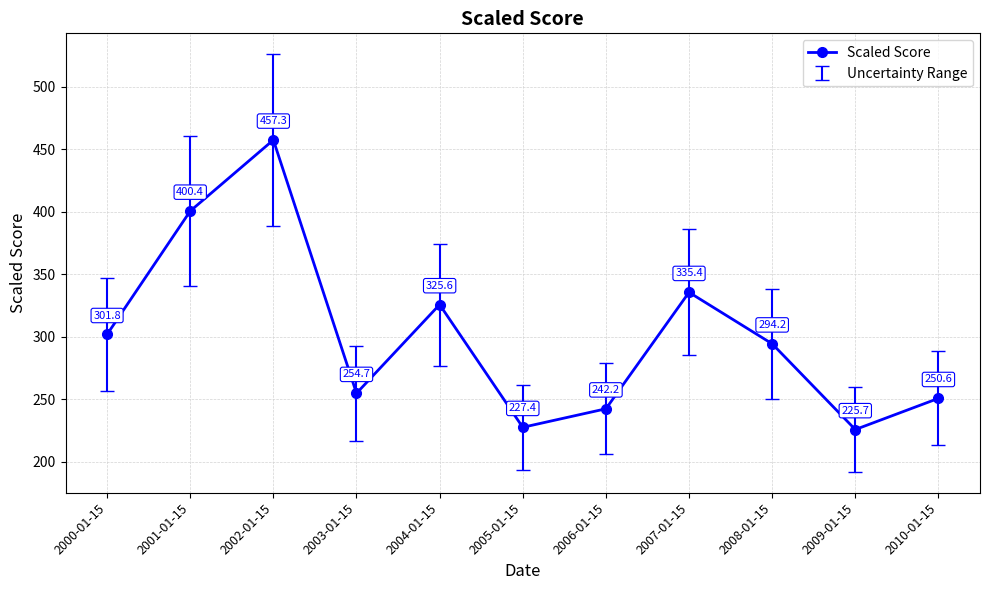

What position from the left is 2003-01-15?

4